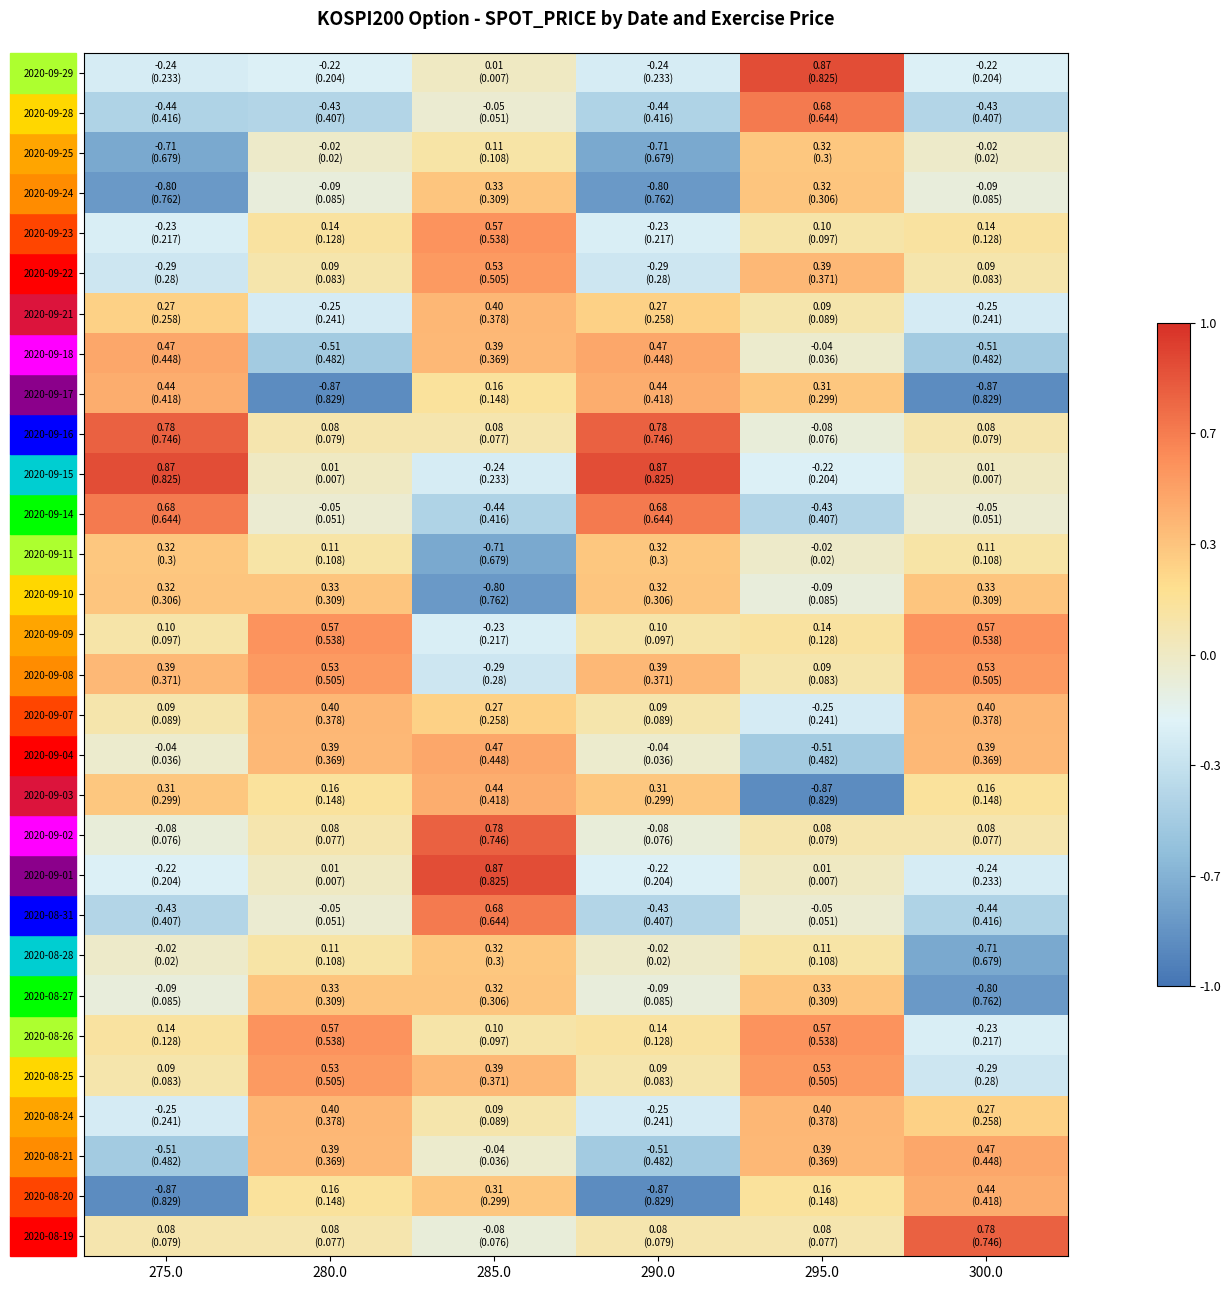

Which series has the largest total across all categories?

2020-09-16